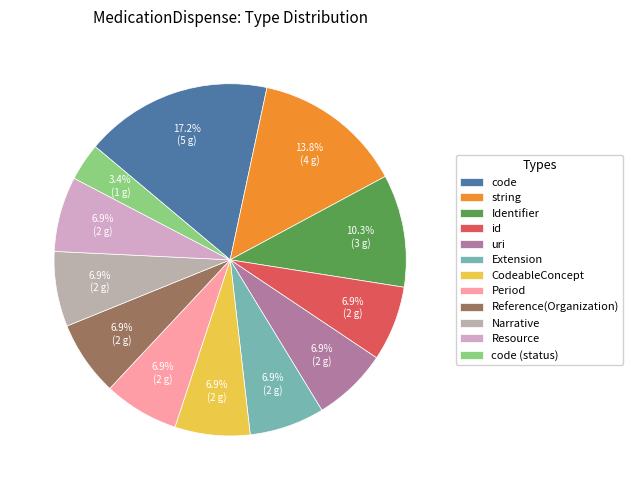

To the nearest percent, what portion does Extension represent?

7%